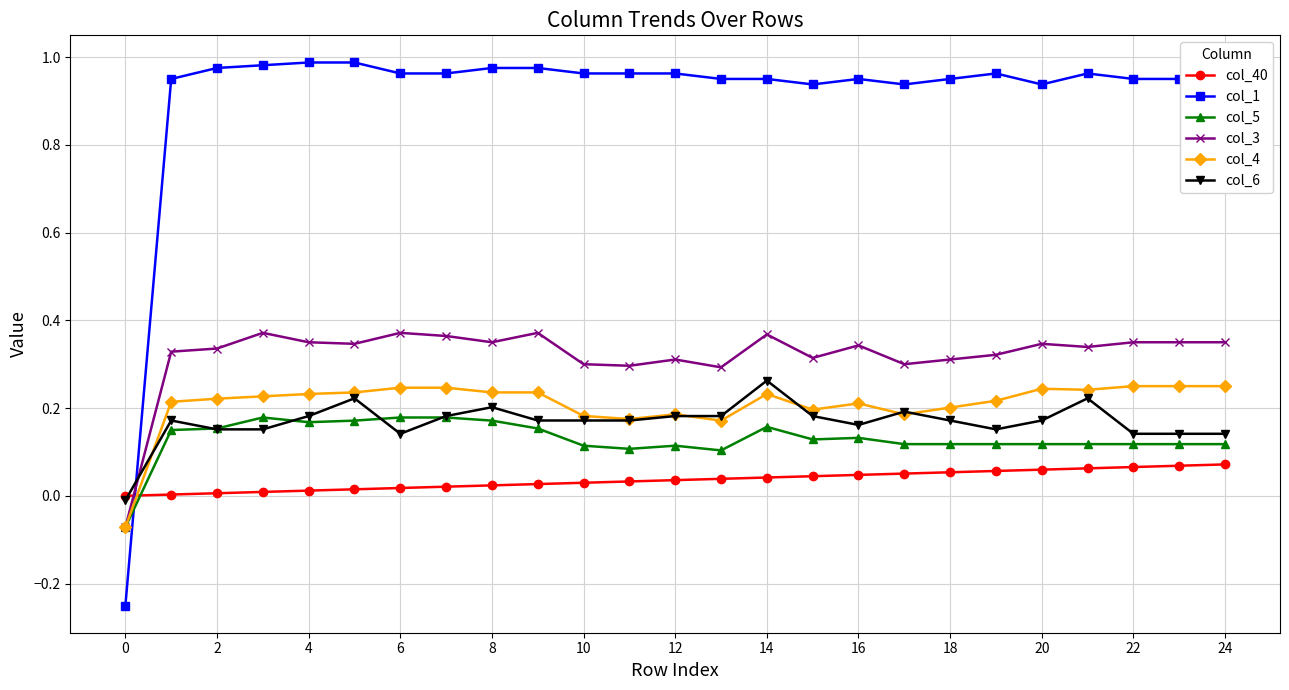

How many positive values does the col_1 series have?

24